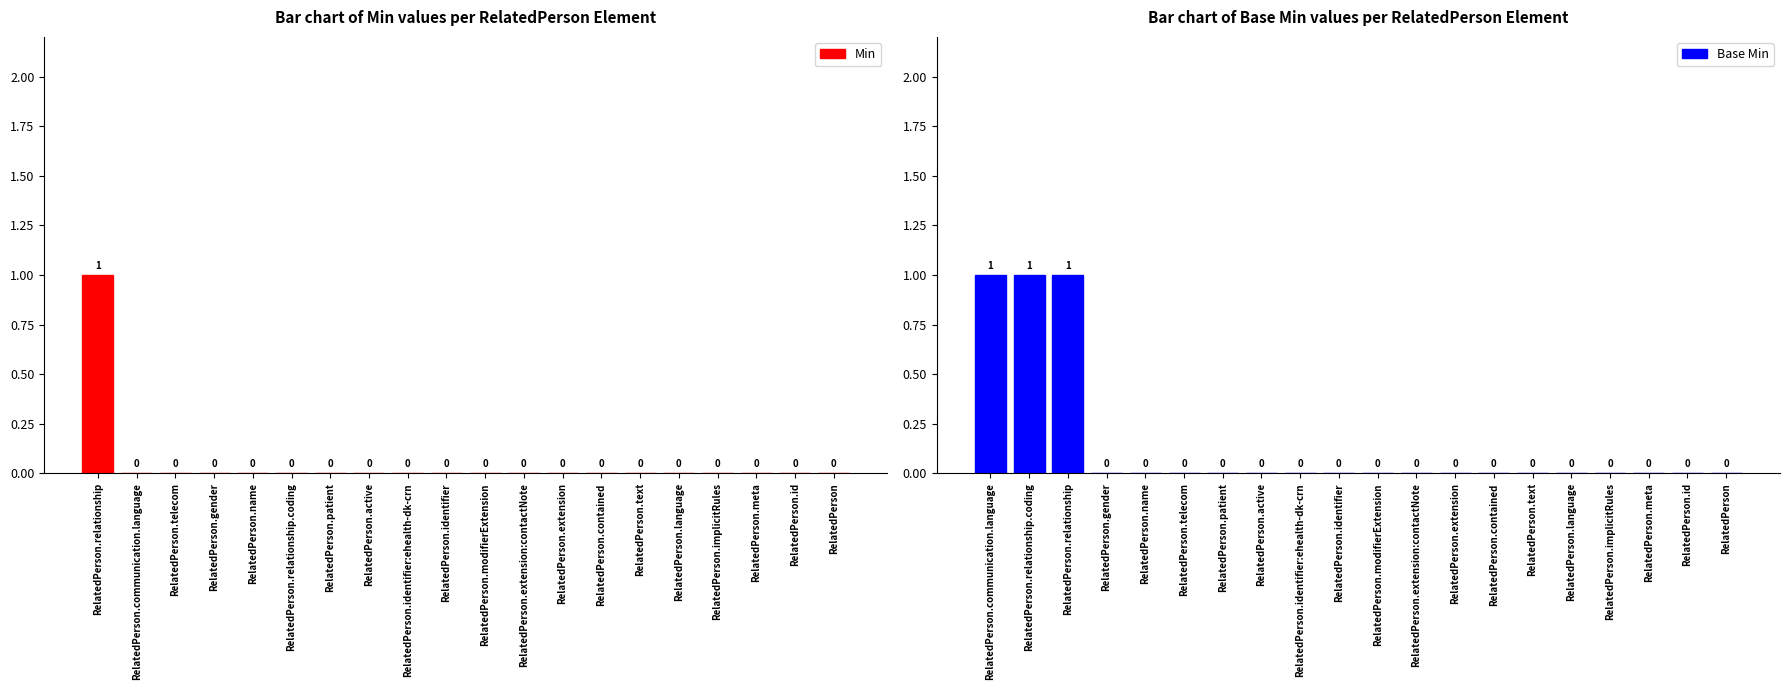

What position from the right is RelatedPerson?

1